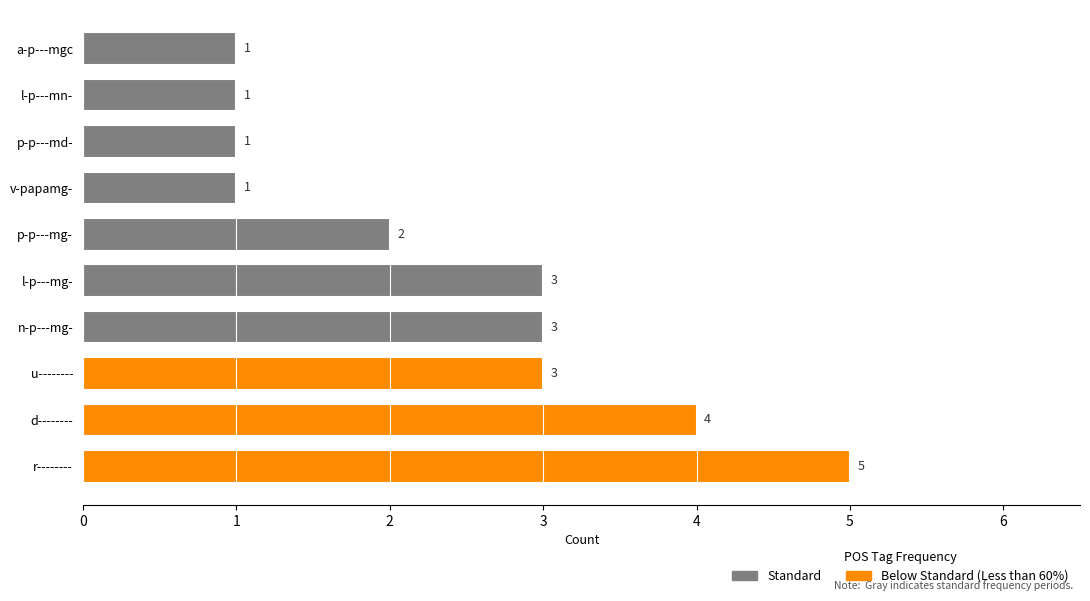

The value at l-p---mg- is 3. True or false?

True